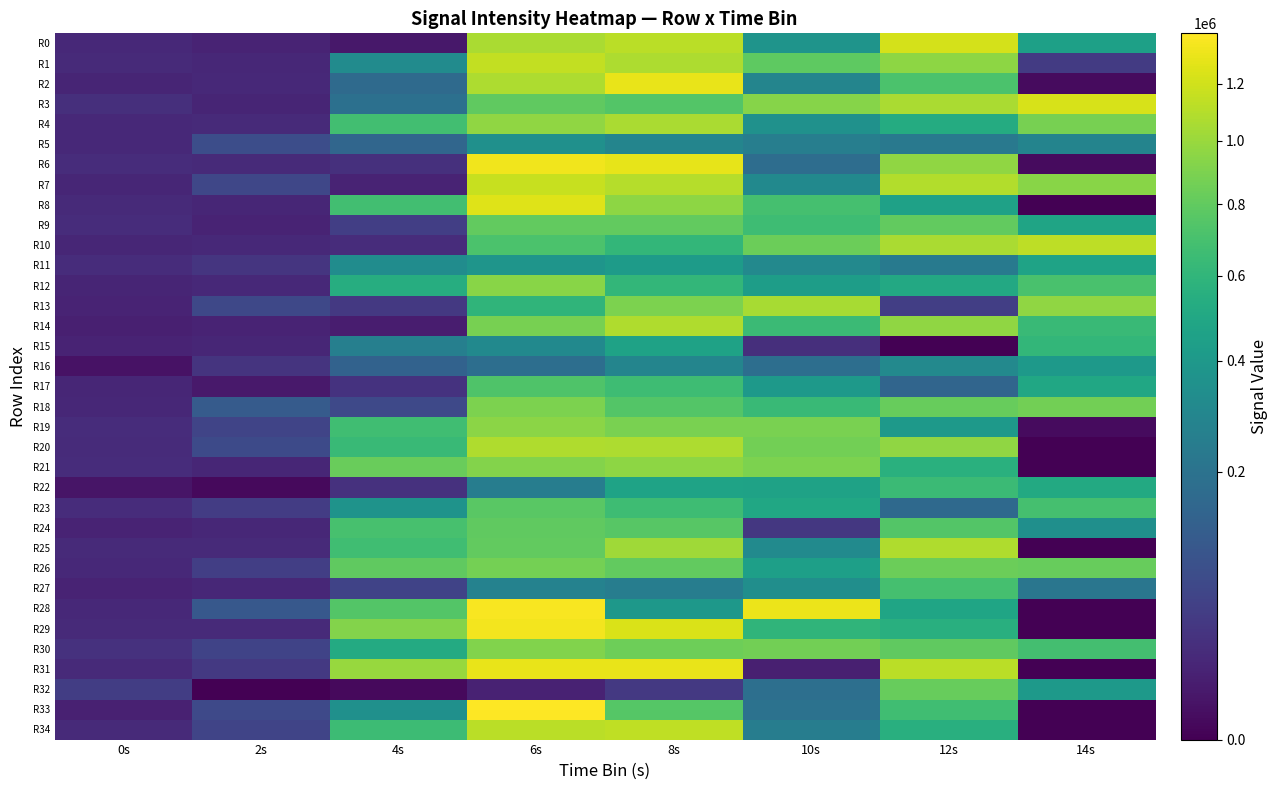

Which series has the widest spread of values?

R33